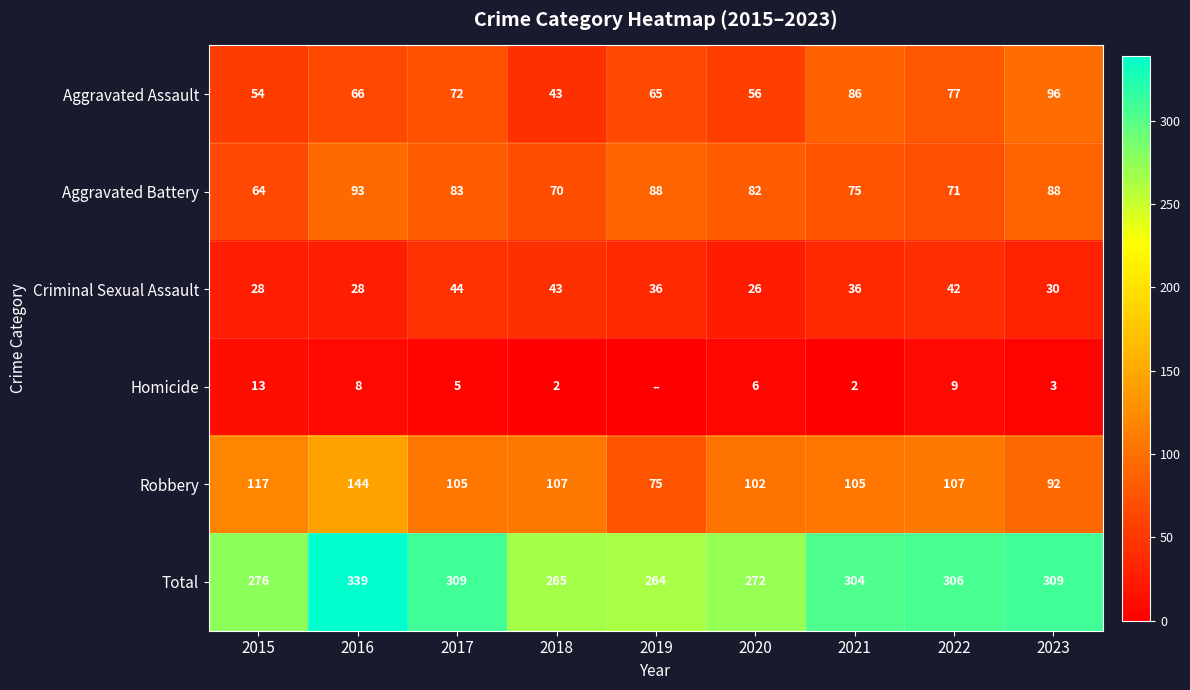

At which category is the sum across all series the highest?

2016